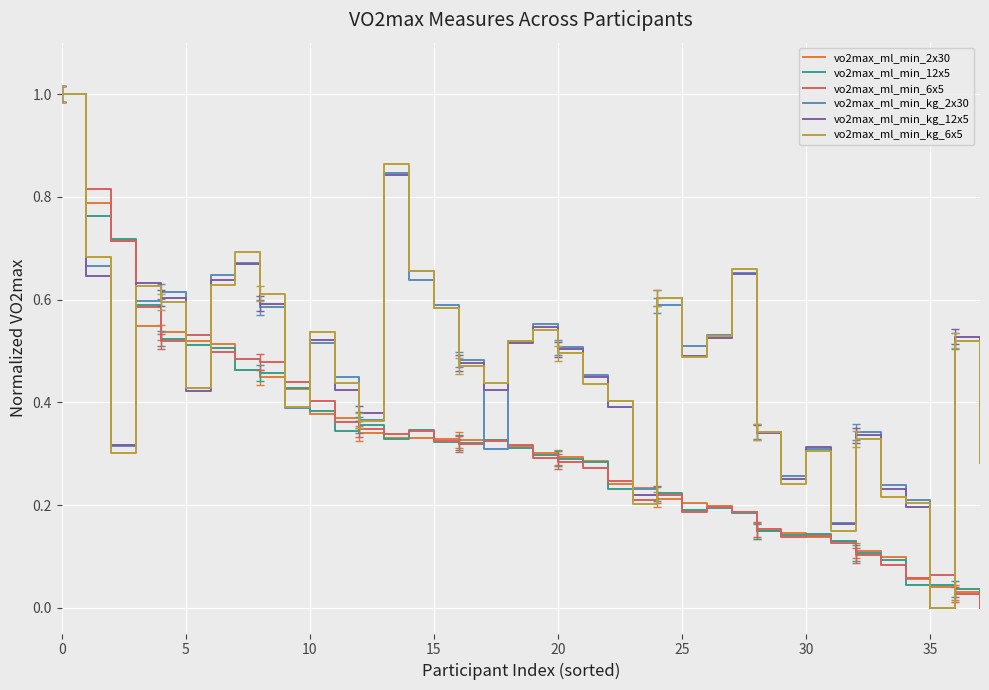

What is the greatest value displayed?

1.0